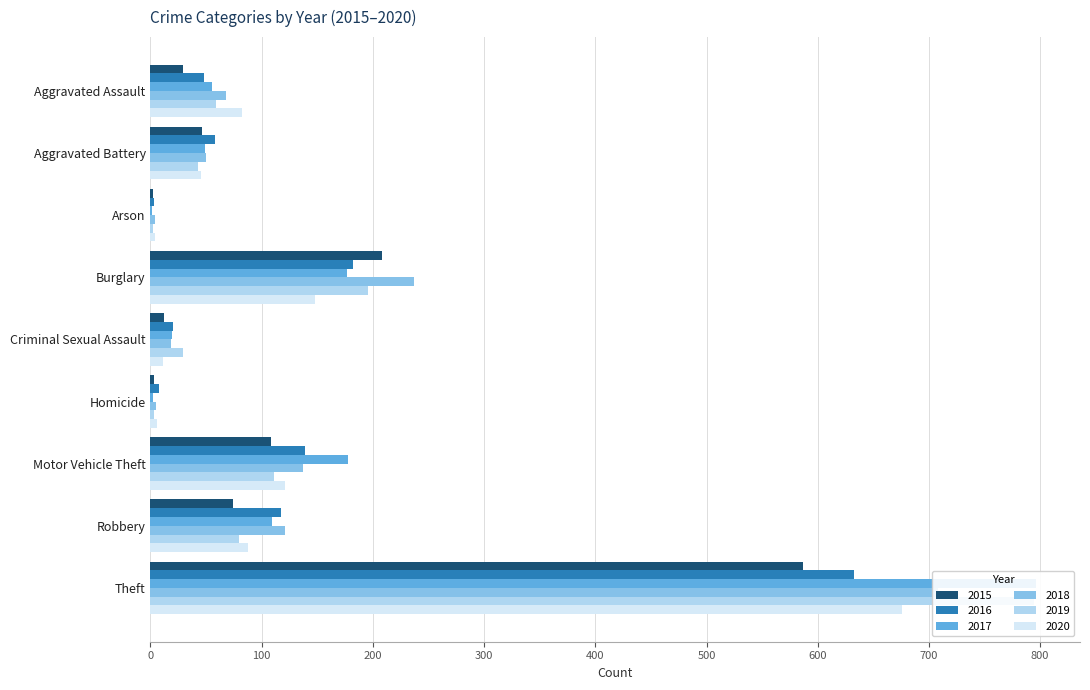

Reading left to right, what are all the values shown in this chart?

2015: 29	46	2	208	12	3	108	74	587
2016: 48	58	3	182	20	8	139	117	633
2017: 55	49	1	177	19	2	178	109	796
2018: 68	50	4	237	18	5	137	121	708
2019: 59	43	2	196	29	3	111	80	794
2020: 82	45	4	148	11	6	121	88	676